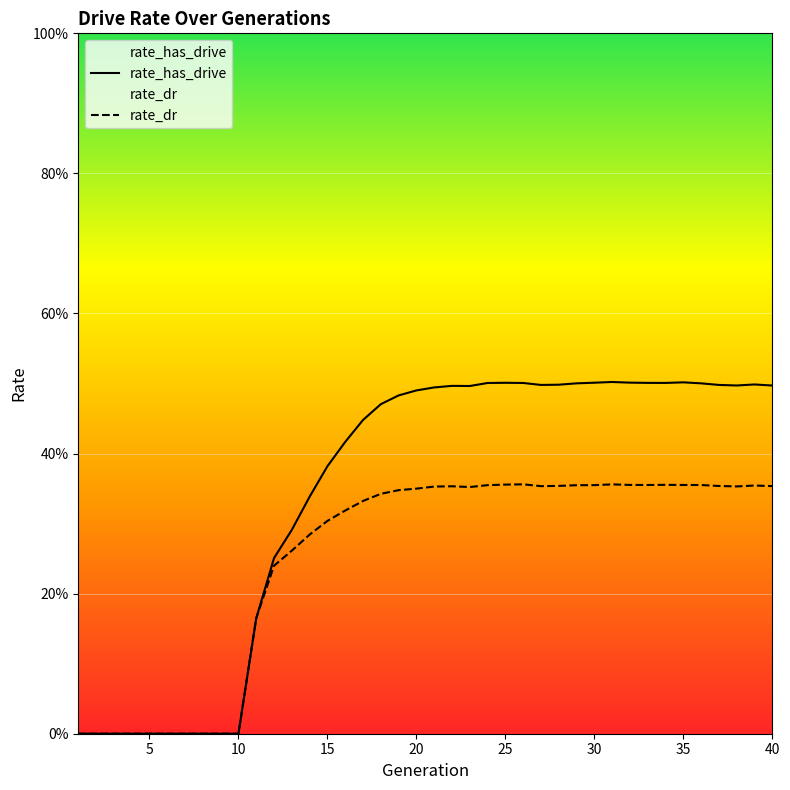

Which category has the lowest value across all series?

1